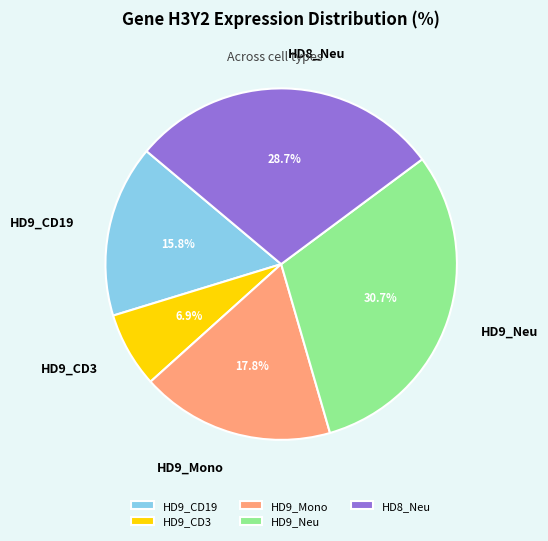

Which category has the biggest portion of the pie?

HD9_Neu